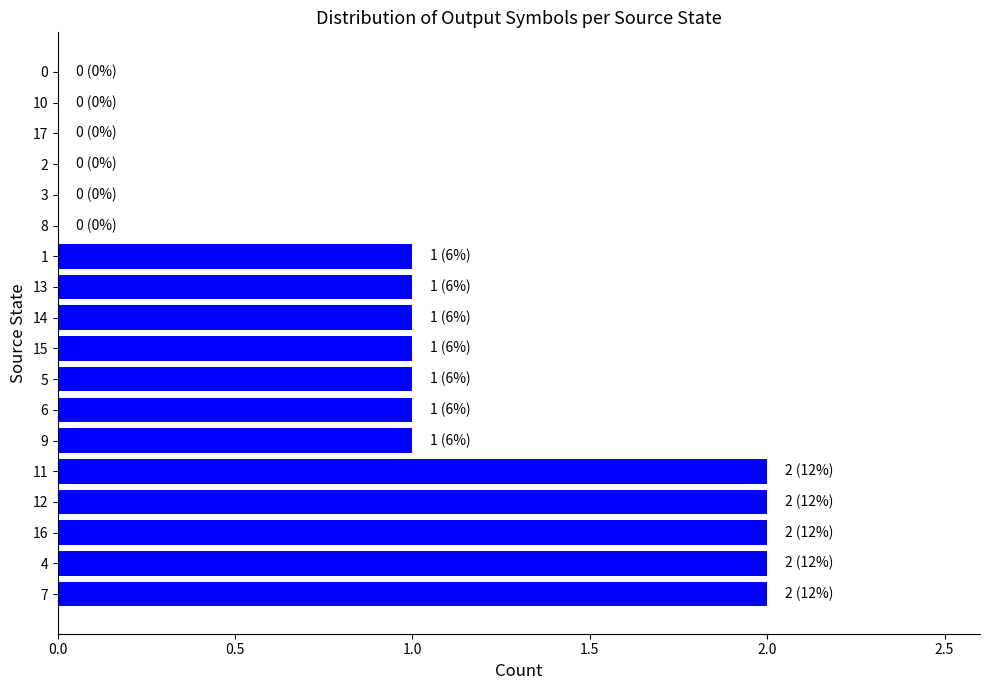

Approximately how many times larger is the value at 16 compared to 13?

2.0